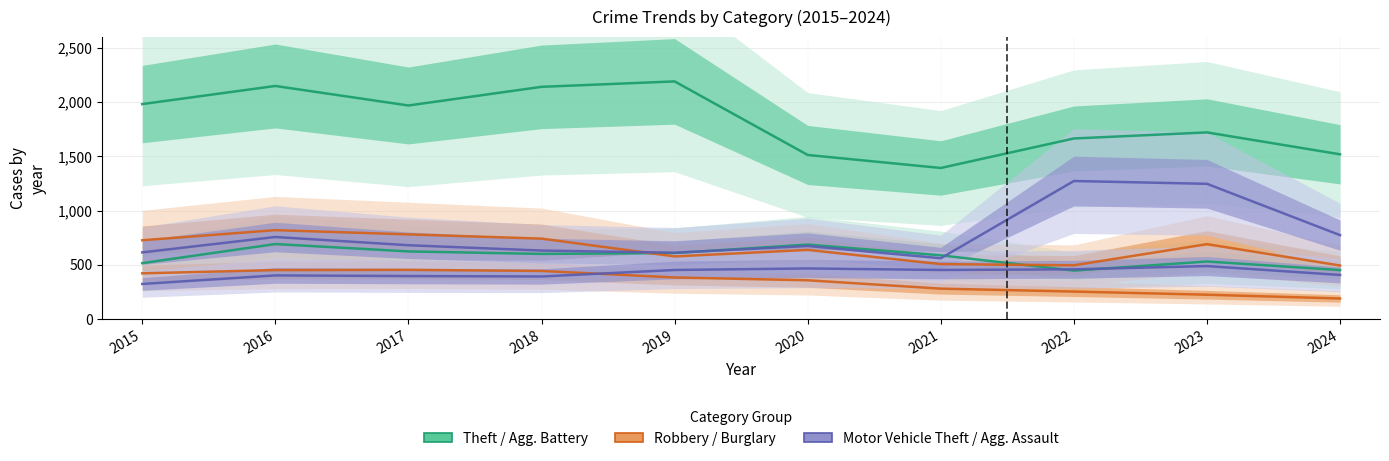

Which series has the largest total across all categories?

Theft